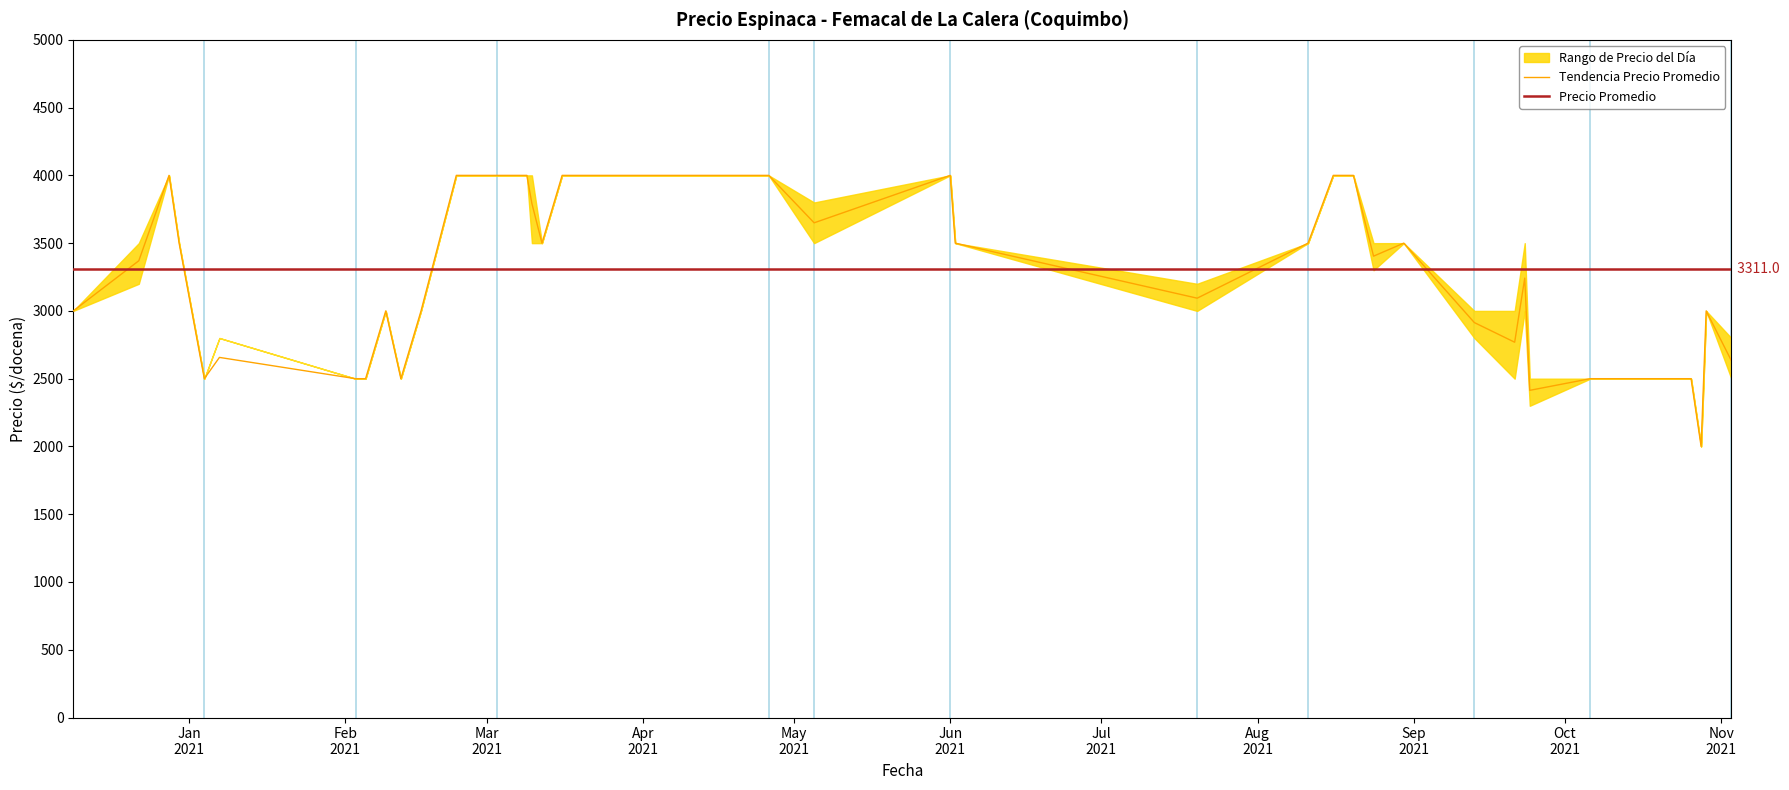

What is the minimum value shown in the chart?

2000